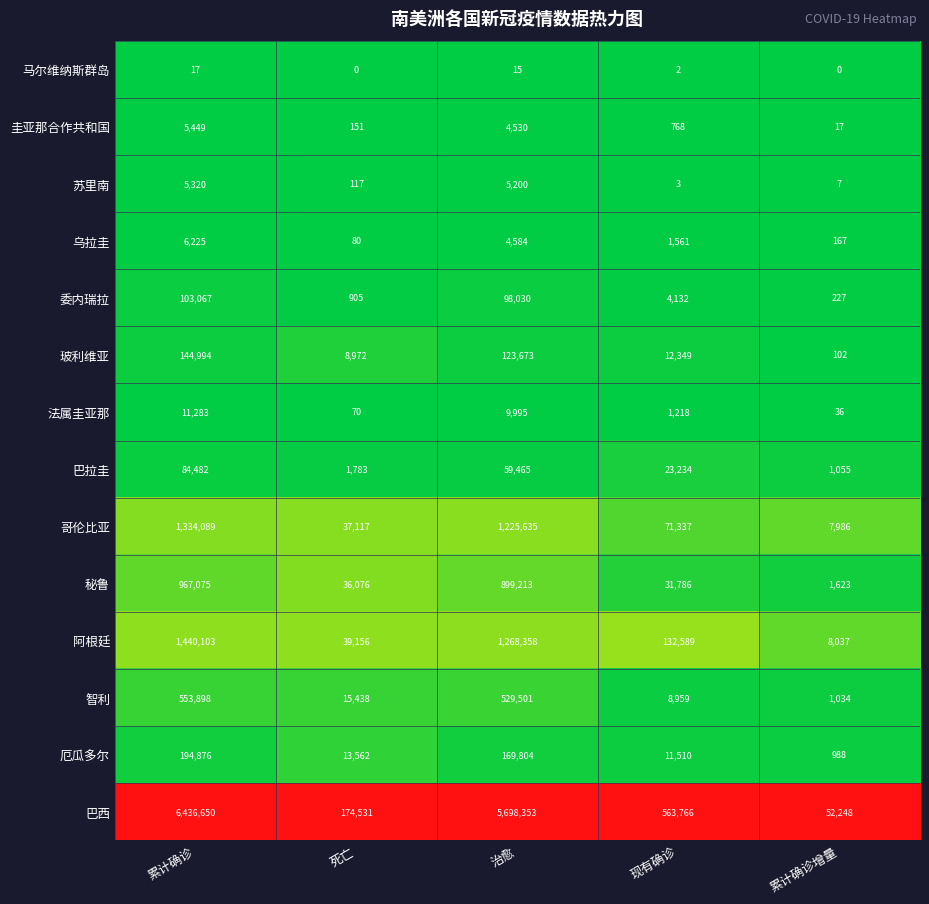

The value of 法属圭亚那 at 治愈 is 9995. True or false?

True